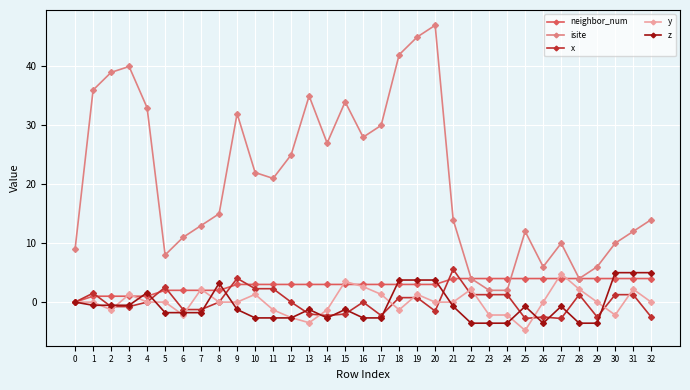

Count the number of data series in this chart.

5